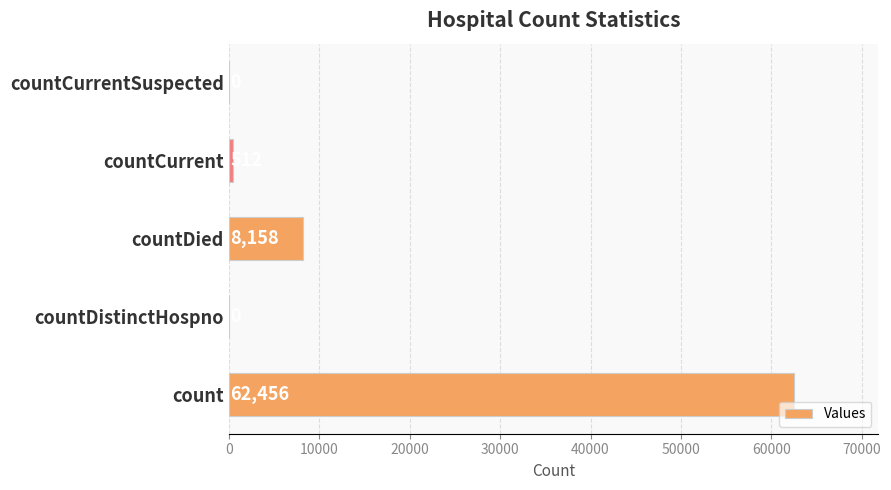

True or false: the data shows 0 at countDistinctHospno.

True